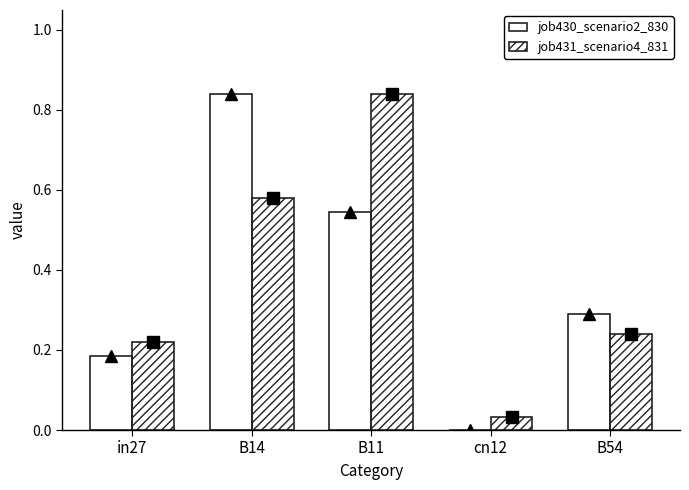

Does the chart contain stacked bars?

No